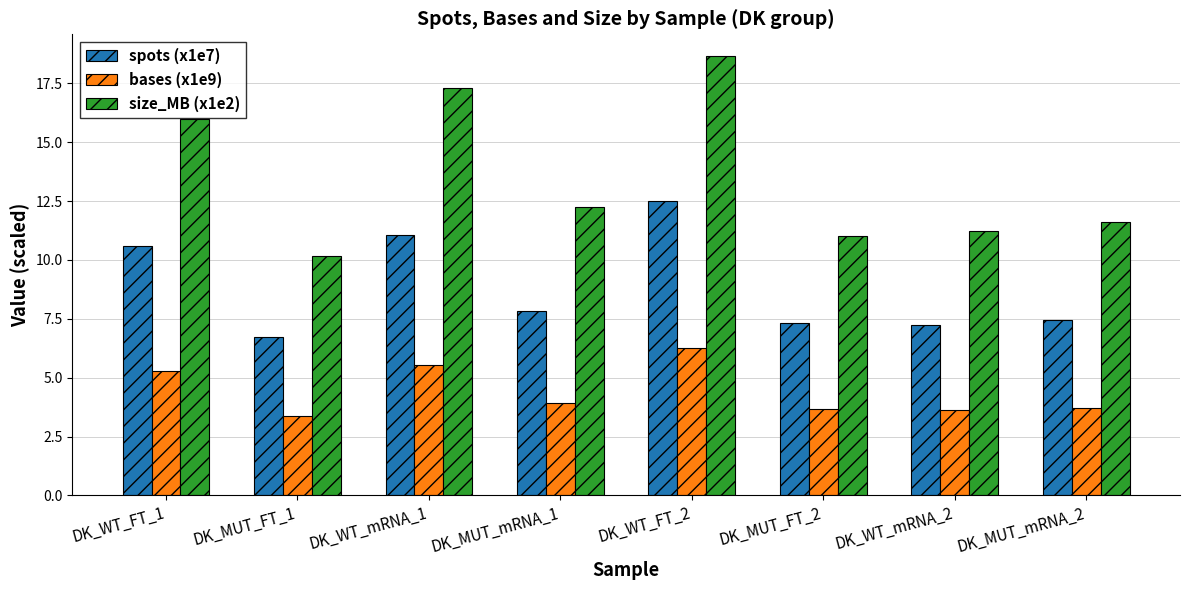

Rank the series by their average value, from lowest to highest.

bases (x1e9), spots (x1e7), size_MB (x1e2)